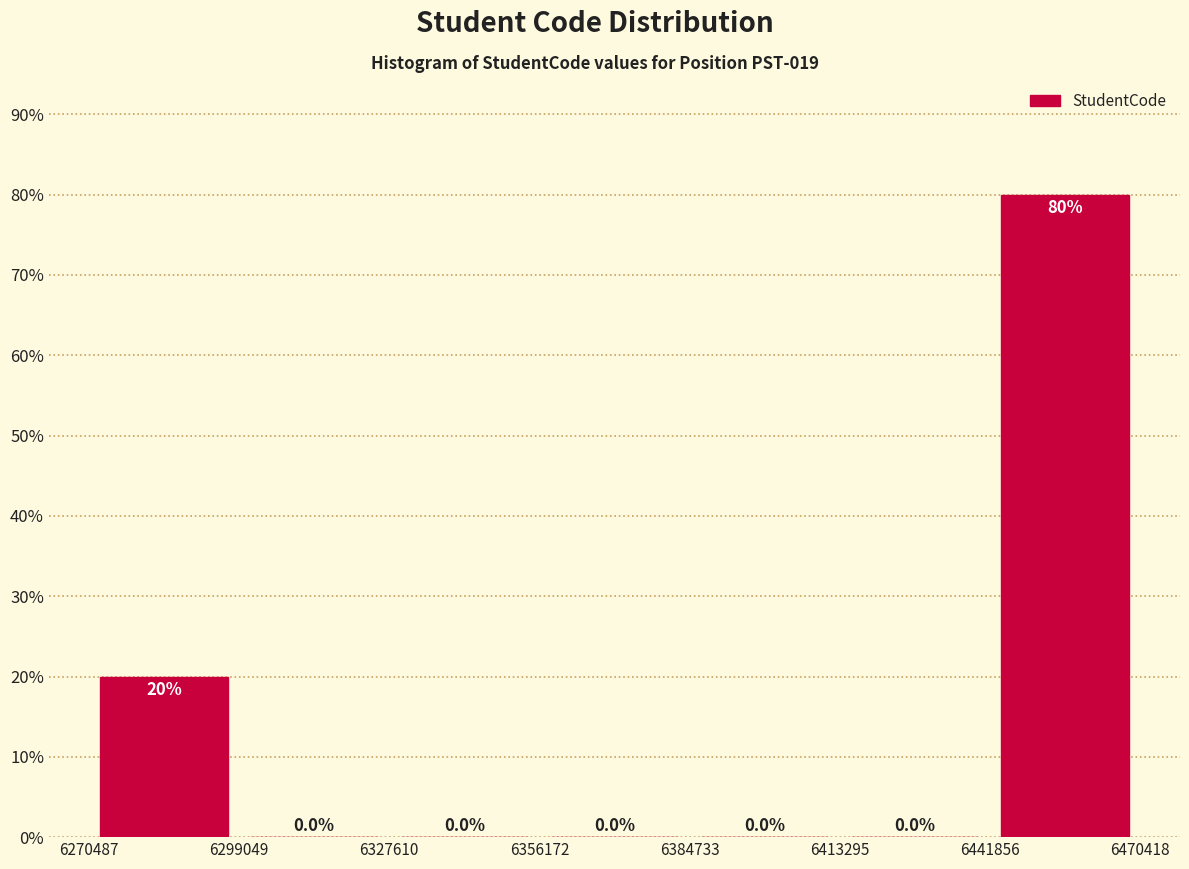

How tall is the bar that spans 6441856 to 6470418 on the x-axis?

80.0